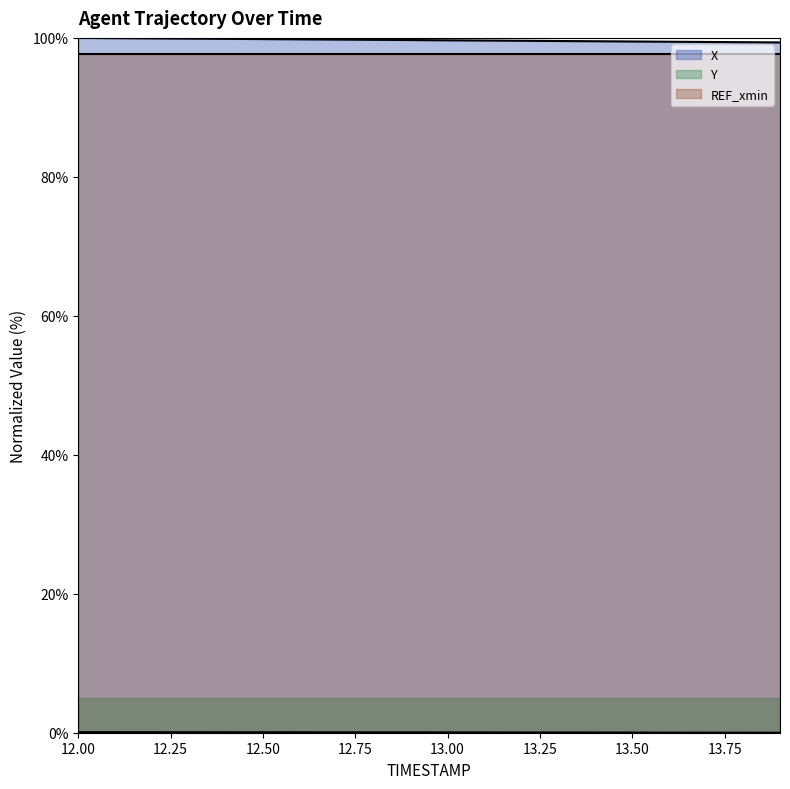

What is the difference between the maximum and second lowest values in the X series?

0.6